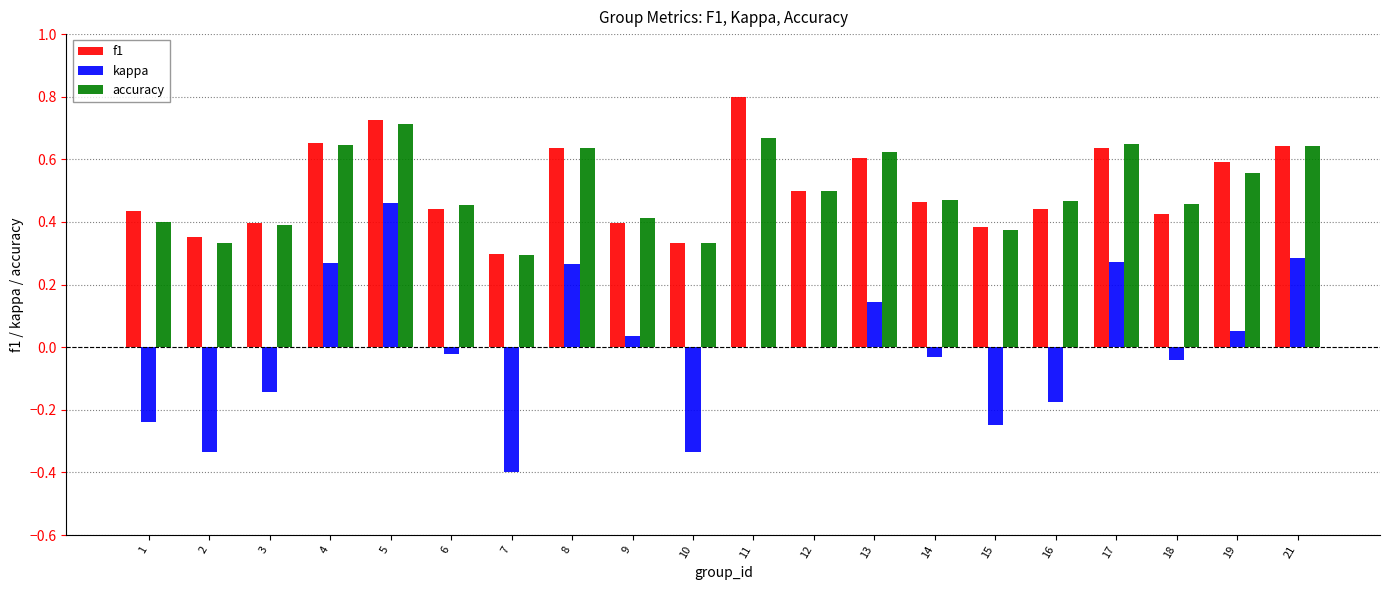

True or false: kappa has a value of -0.6 at 7.

False